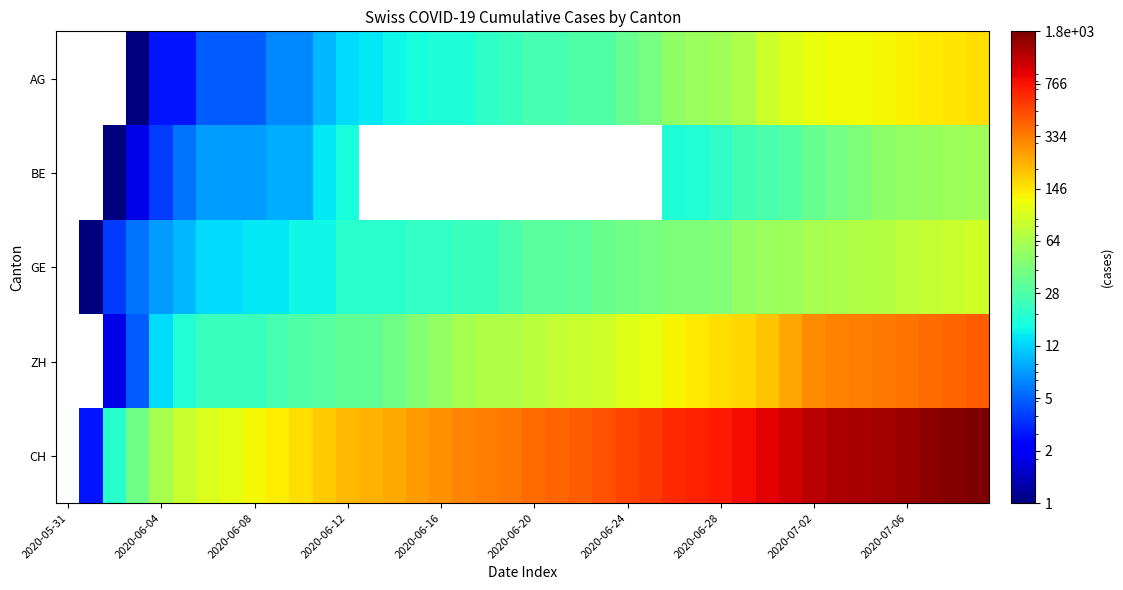

How many series are shown in this chart?

5